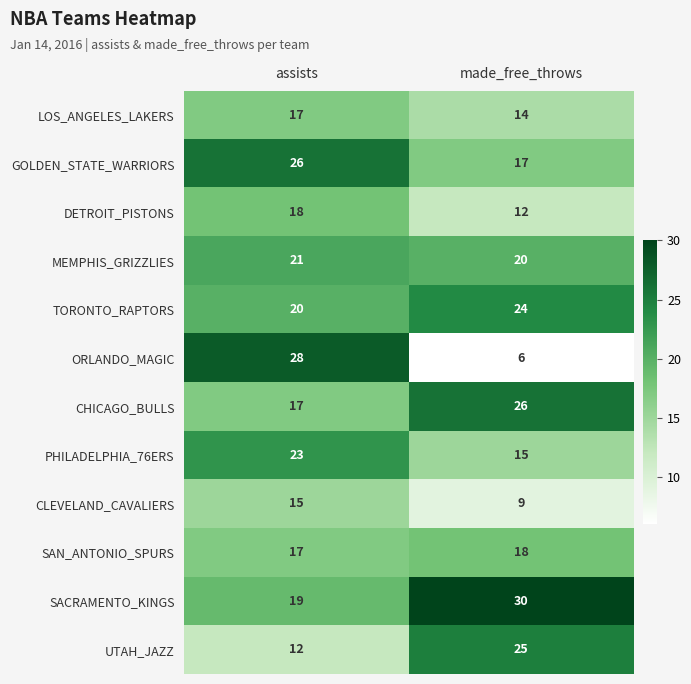

Which category has the highest value in the UTAH_JAZZ series?

made_free_throws